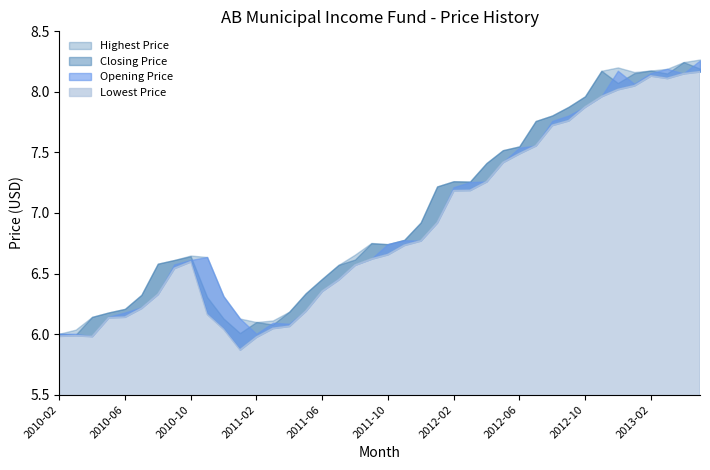

How many distinct data groups are displayed?

4